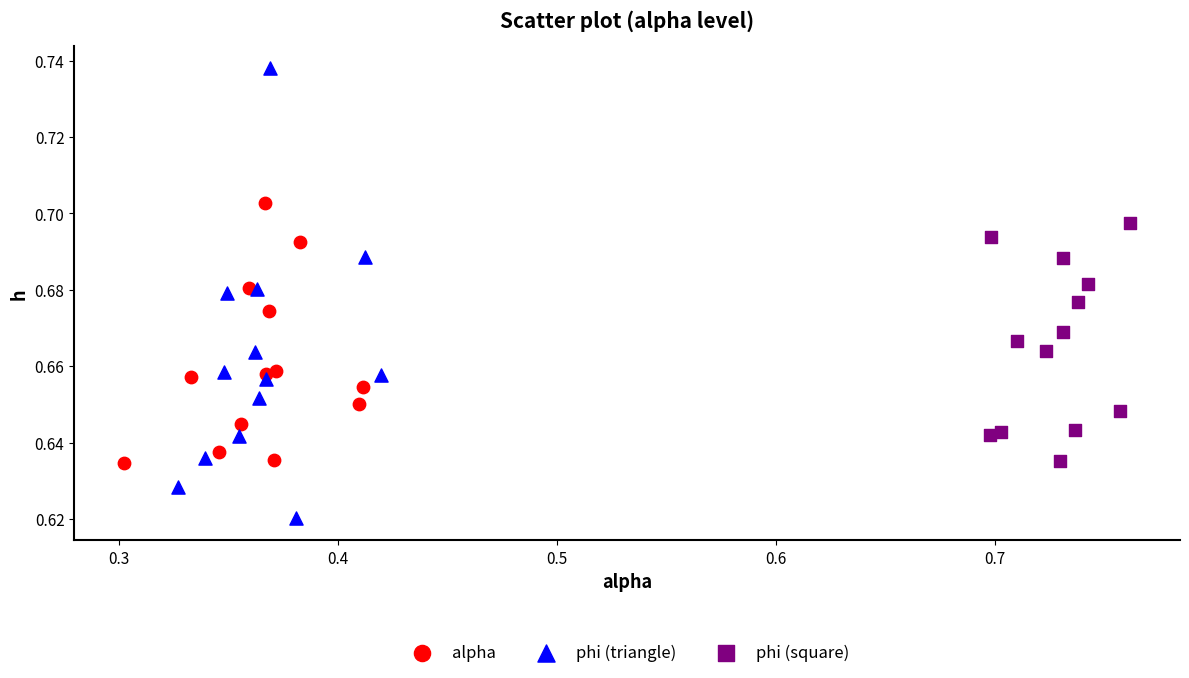

Which series contains the lowest Y value?

phi (triangle)